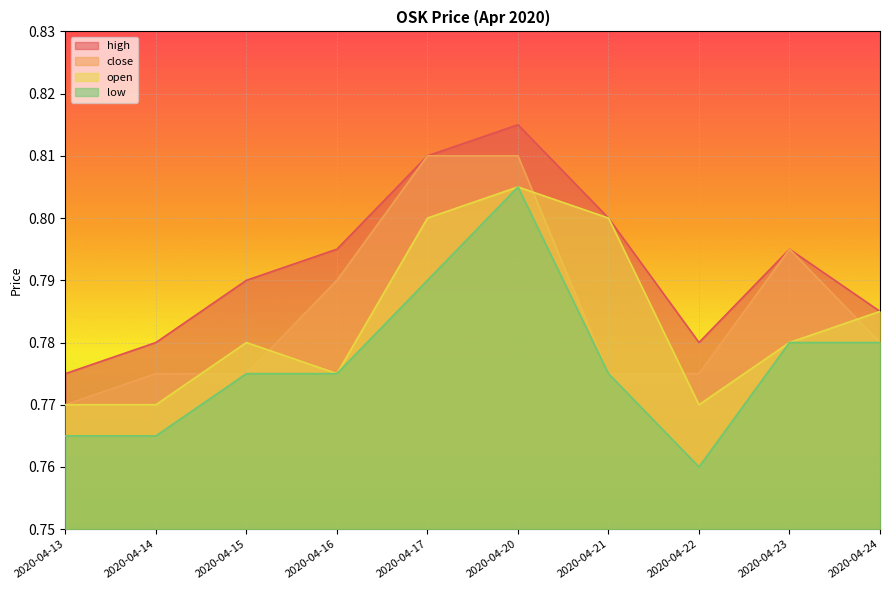

At which label does close reach its peak?

2020-04-17